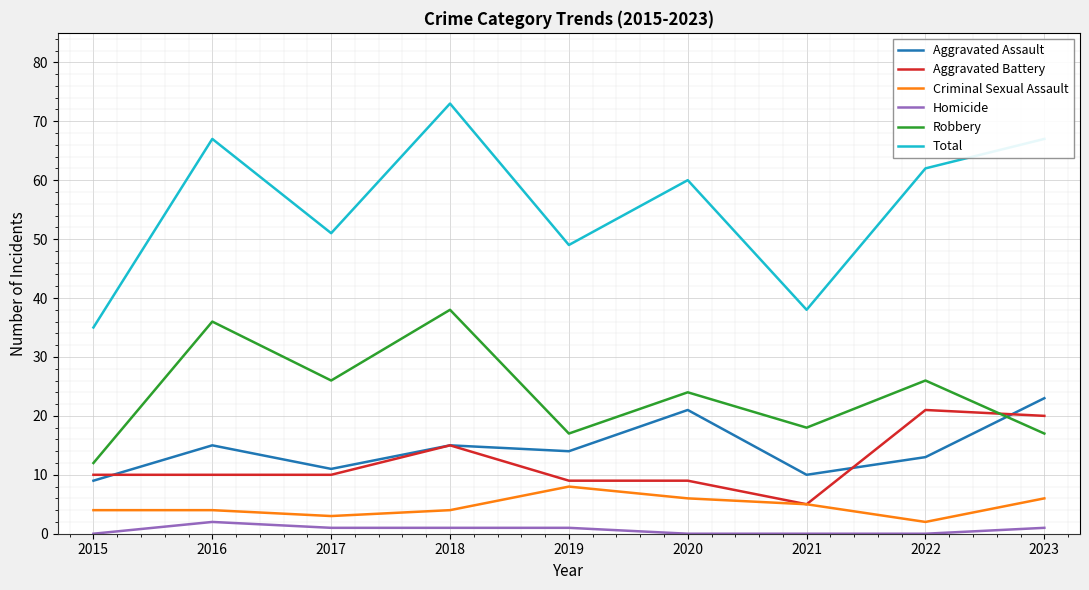

Is it true that Aggravated Battery equals 13 at 2015?

False